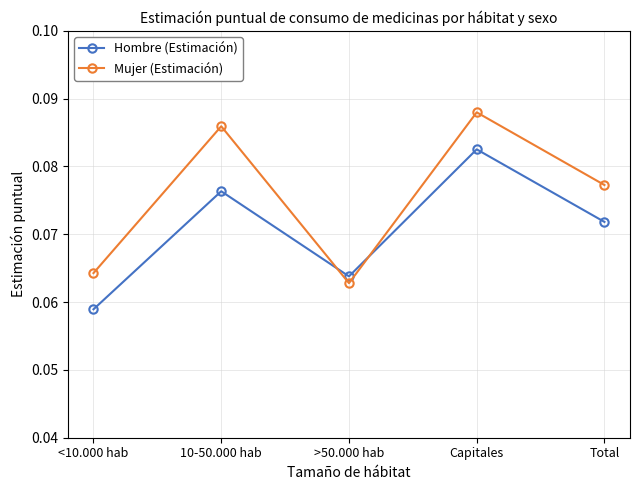

How many lines are shown in the chart?

2